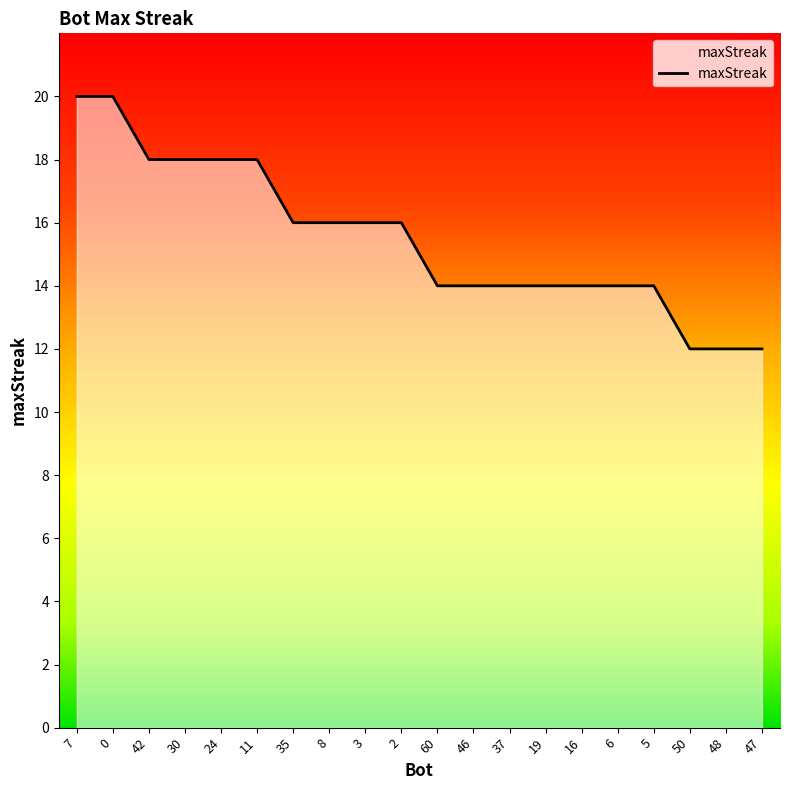

What position from the left is 35?

7